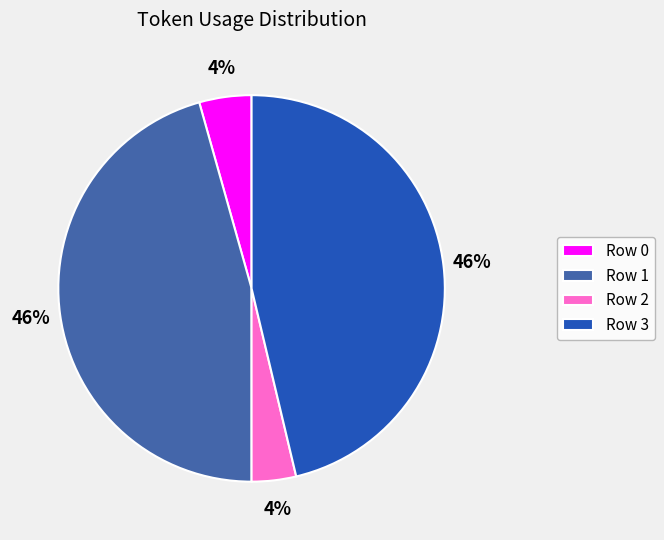

Approximately how many times larger is the value at Row 2 compared to Row 3?

0.1